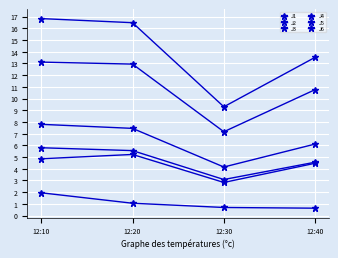

True or false: J2 has more than 0 points higher than both neighbors.

False